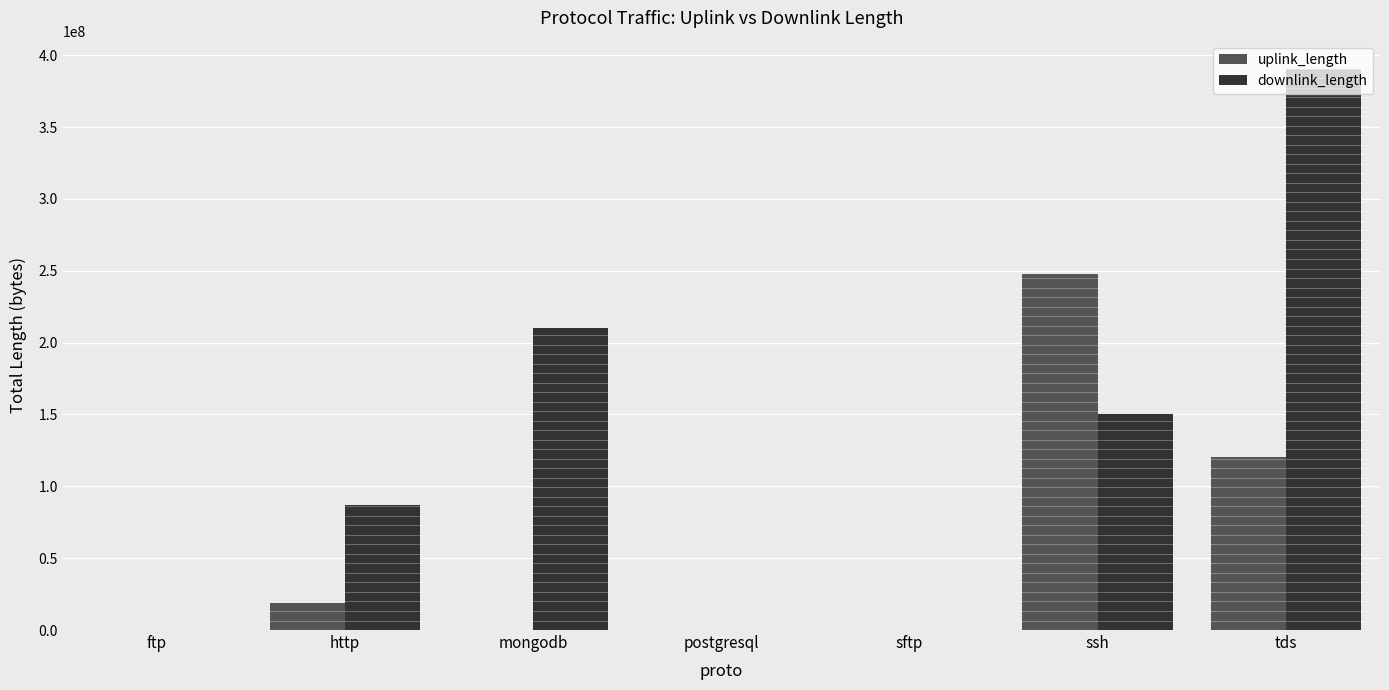

What is the sum of all uplink_length values?

386918647